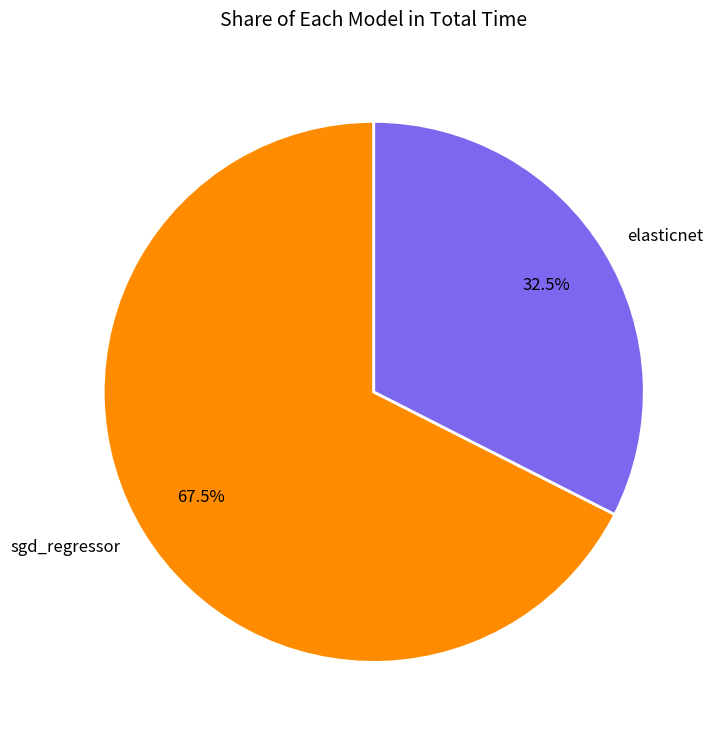

To the nearest percent, what is the difference between the elasticnet and sgd_regressor slice percentages?

35%